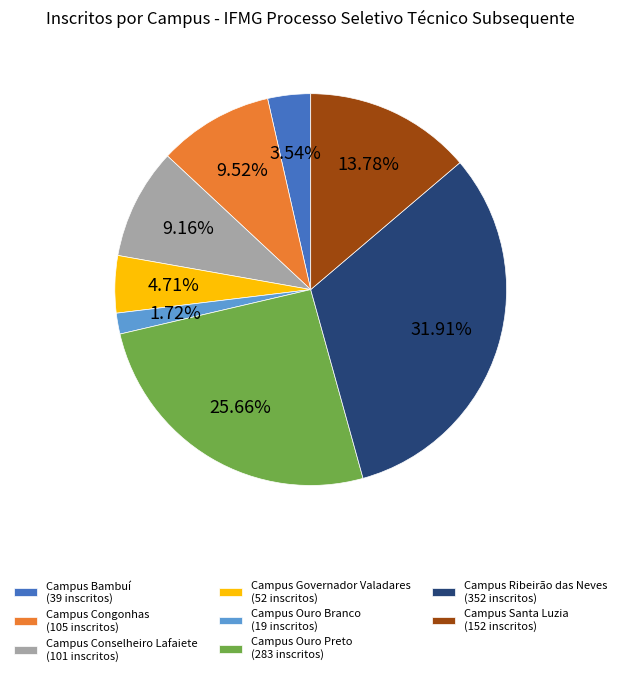

Does Campus Congonhas (105 inscritos) represent more than half of the total?

No